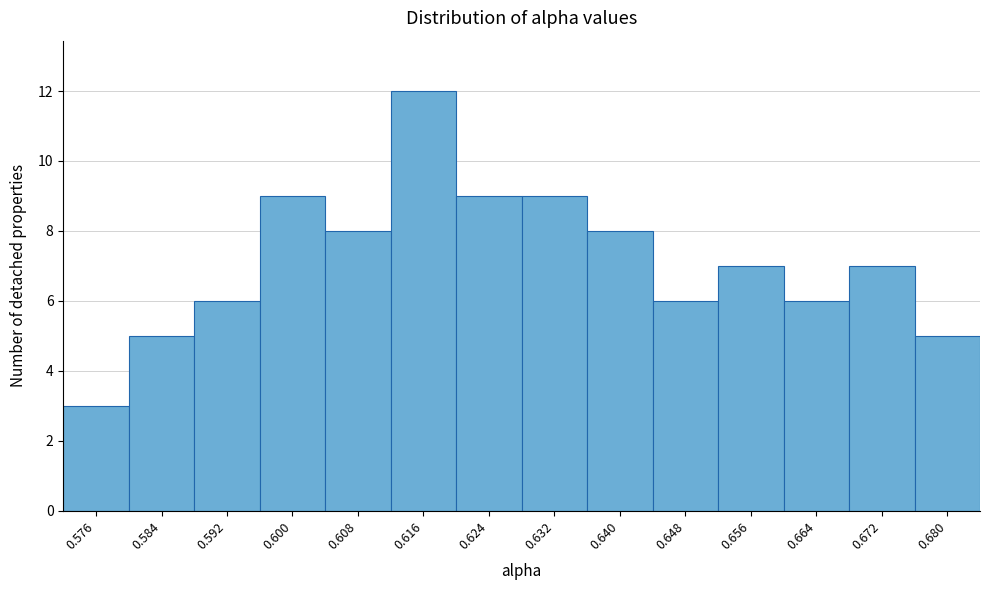

Reading left to right, extract all data points from this chart.

0.576=3	0.584=5	0.592=6	0.600=9	0.608=8	0.616=12	0.624=9	0.632=9	0.640=8	0.648=6	0.656=7	0.664=6	0.672=7	0.680=5